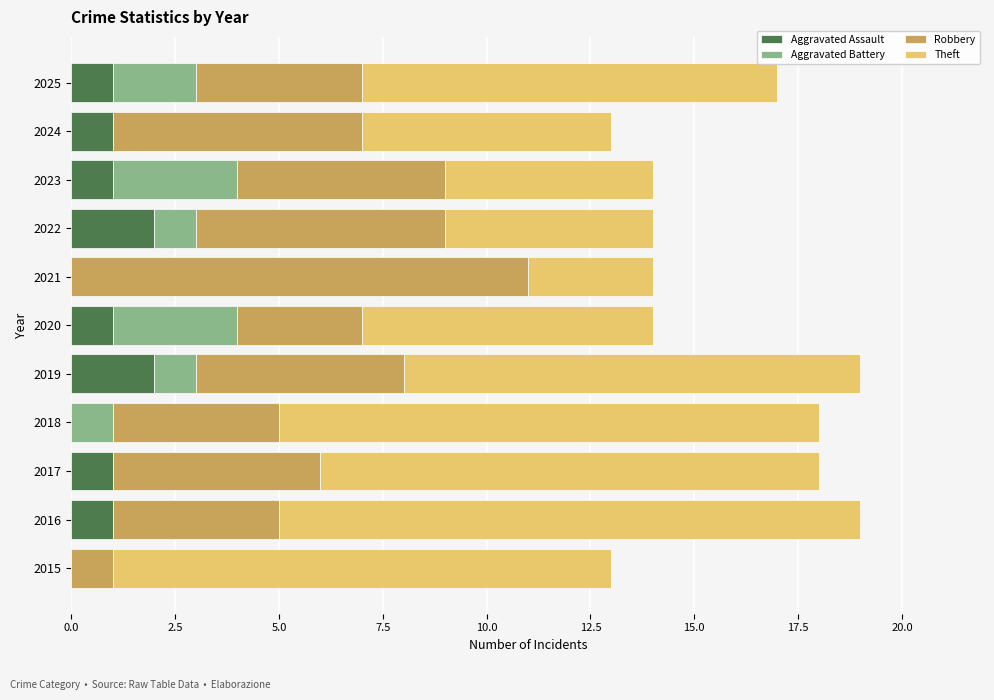

How many distinct data groups are displayed?

4